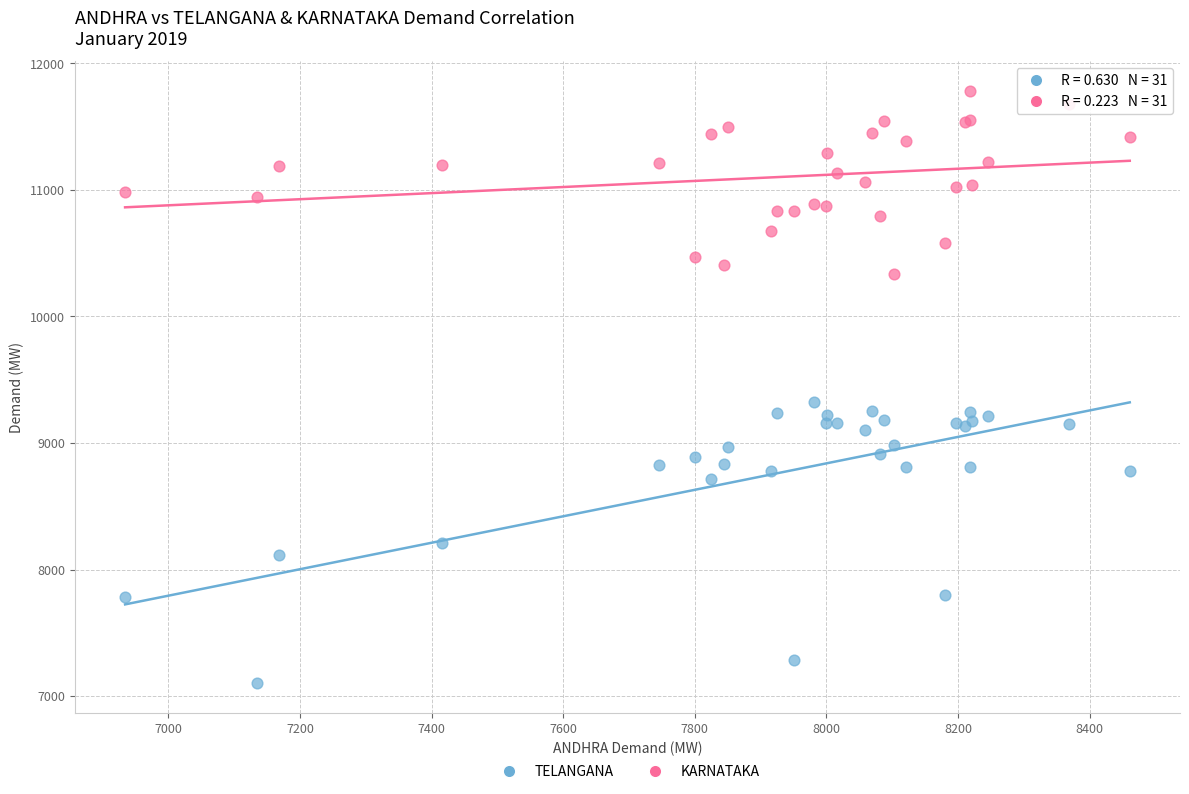

Across all series, what Y value is closest to 9443?

9323